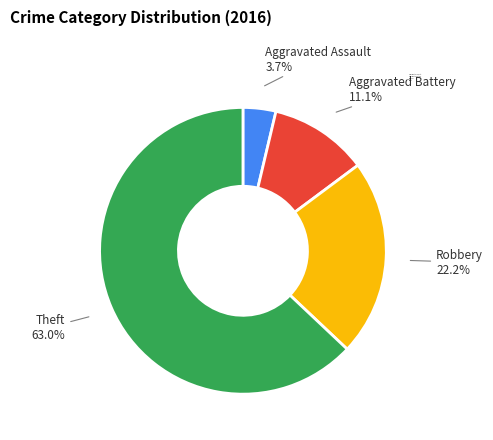

Approximately how many times larger is the value at Theft compared to Robbery?

2.8